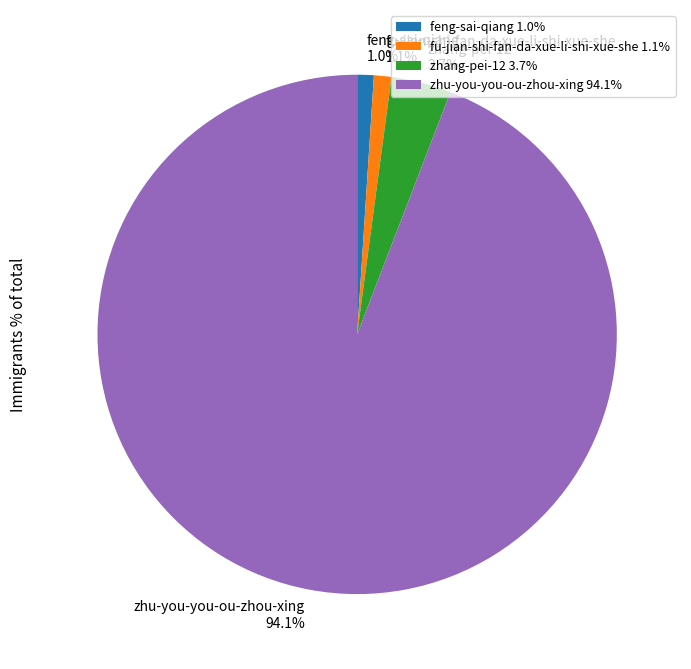

Does zhu-you-you-ou-zhou-xing 94.1% represent more than half of the total?

Yes